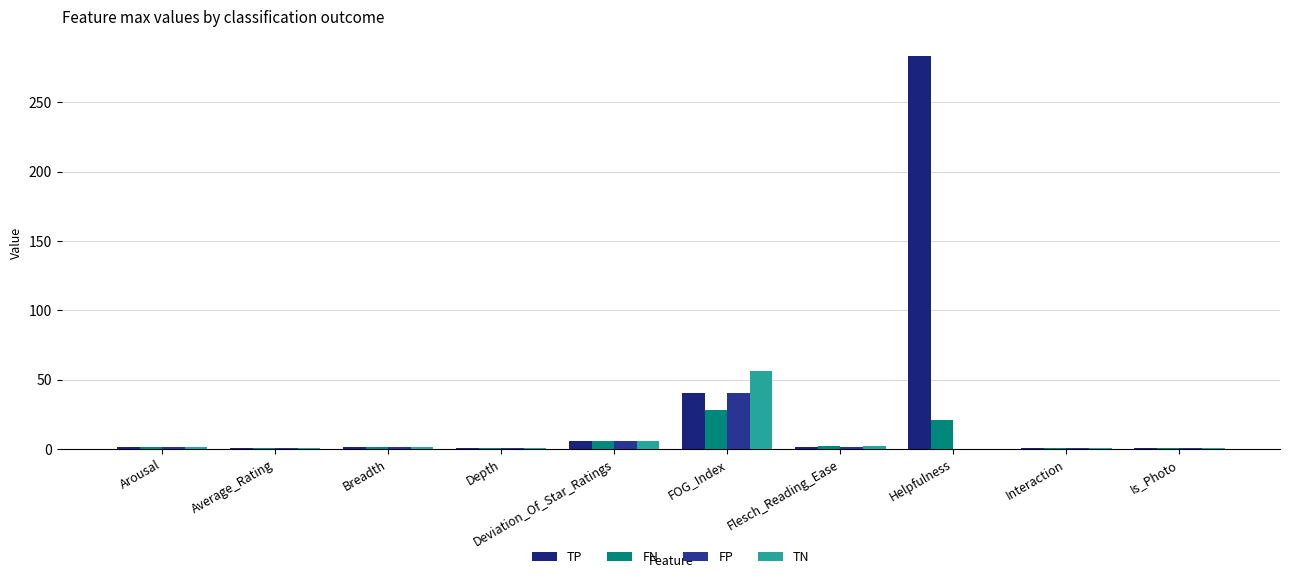

Which series has the largest range (max minus min)?

TP